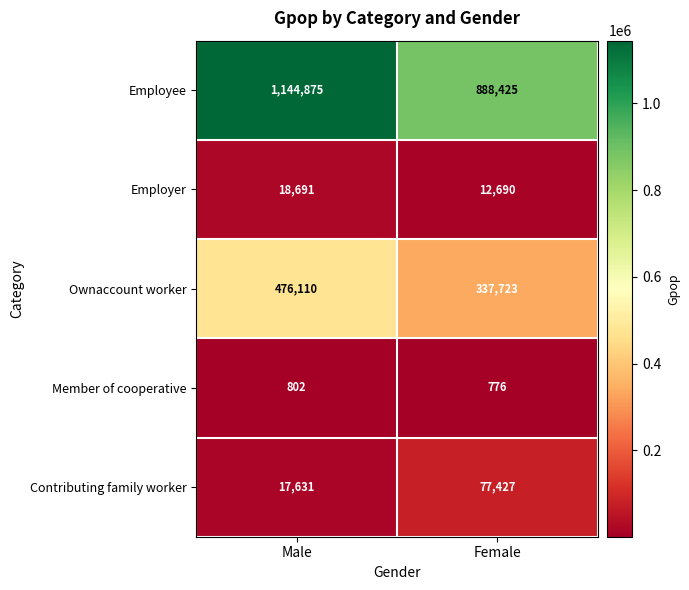

Is it true that Contributing family worker equals 17631 at Male?

True